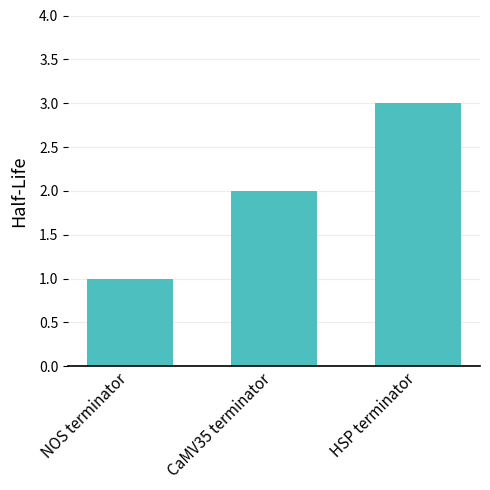

Rank the categories by value from lowest to highest.

NOS terminator, CaMV35 terminator, HSP terminator